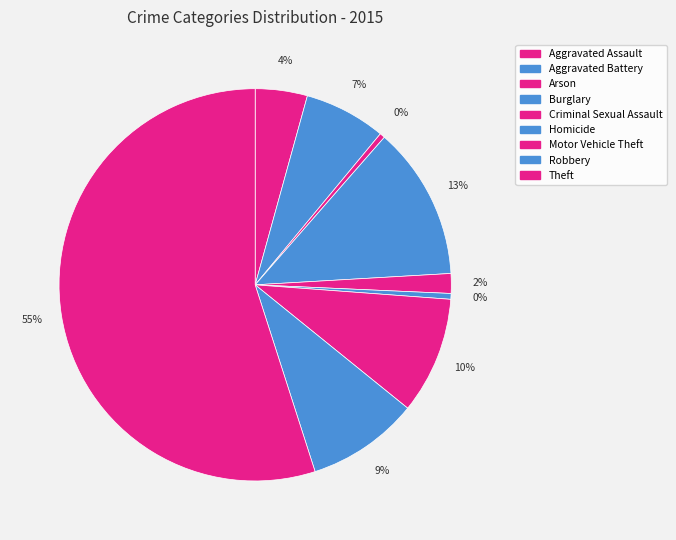

Count the number of slices in the pie.

9